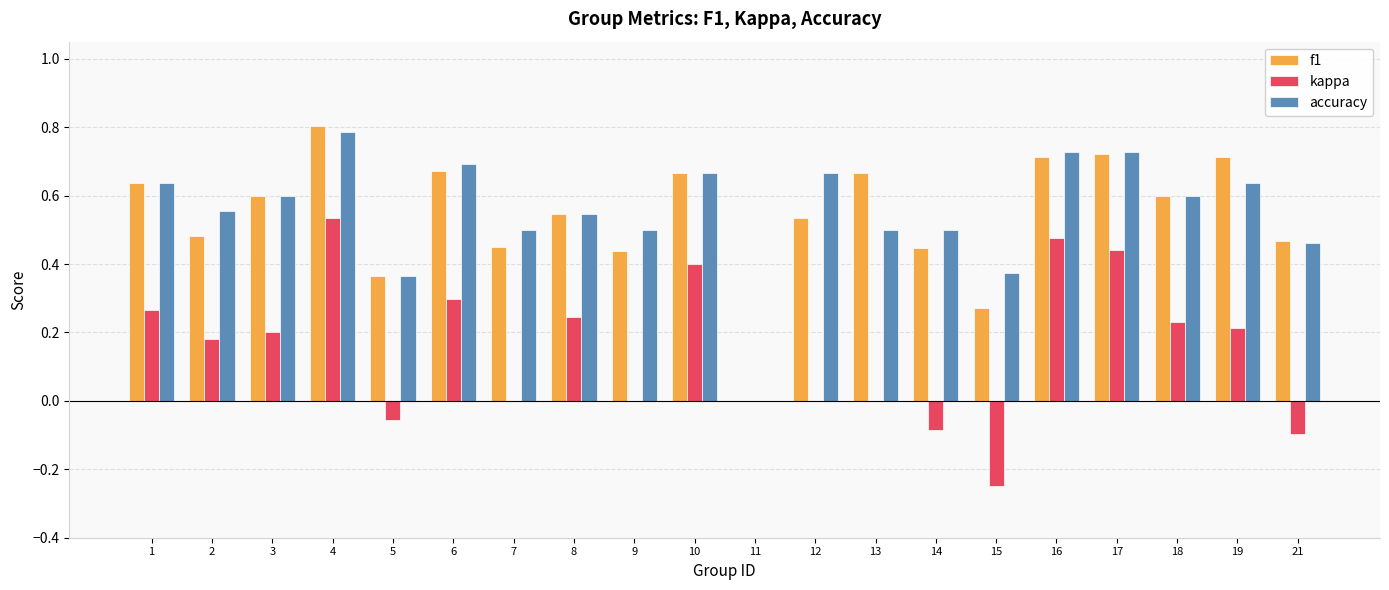

What is the greatest value displayed?

0.8